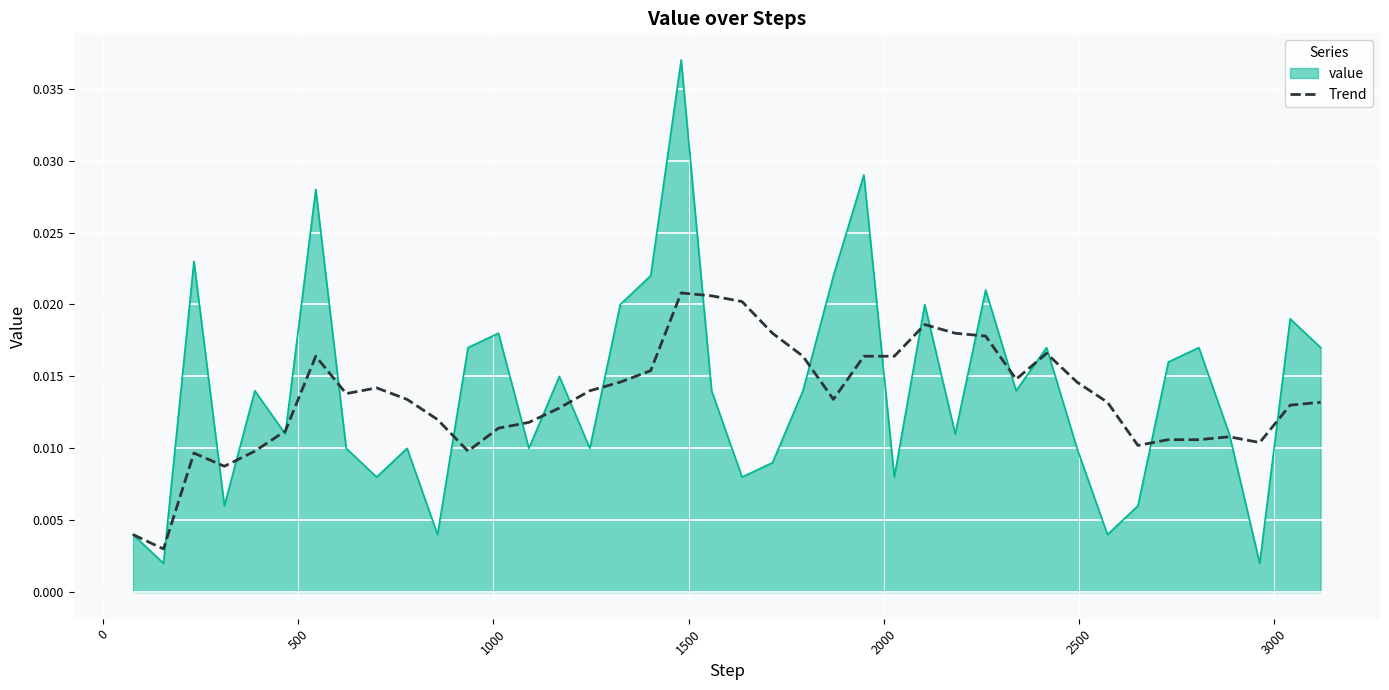

Rank the series by their maximum value, from highest to lowest.

value, Trend